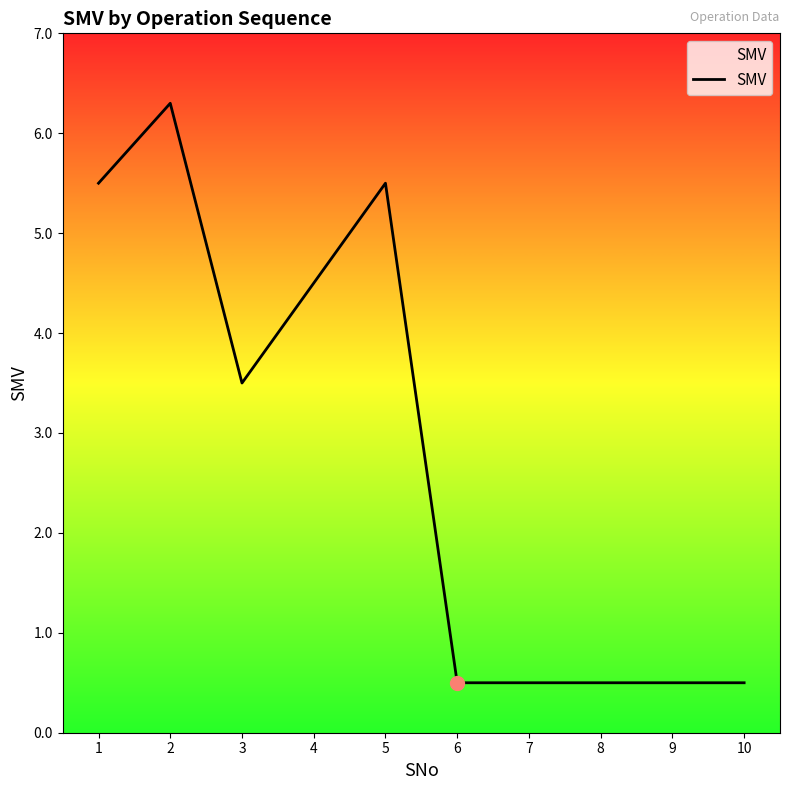

At which label is the value closest to 3?

3